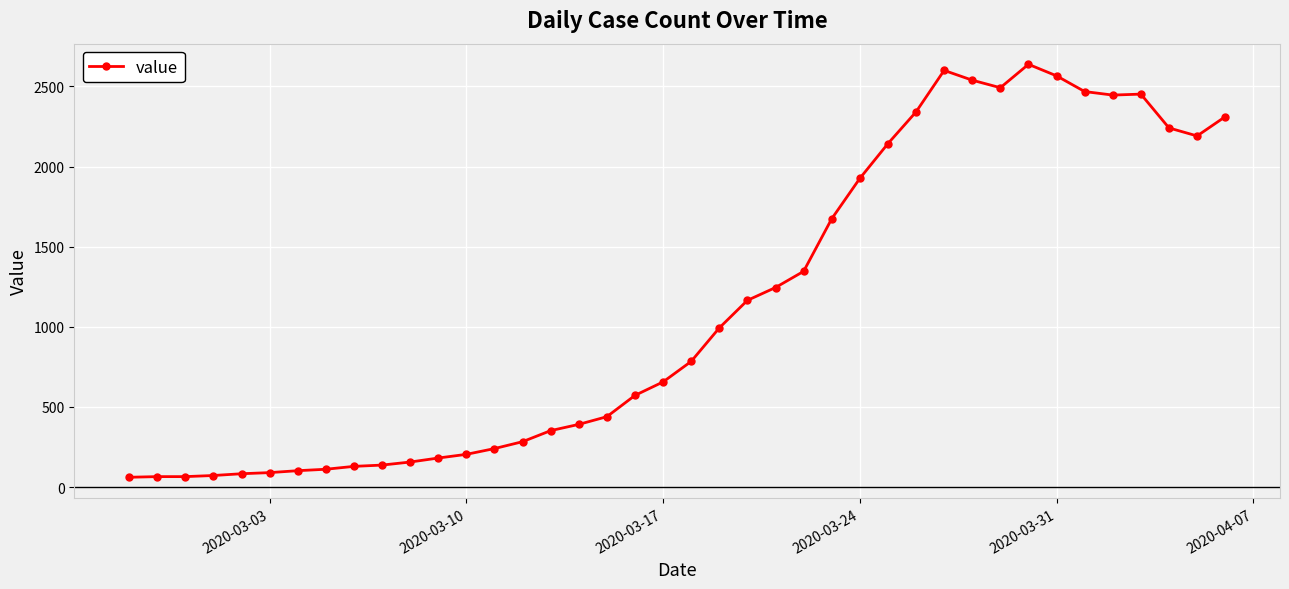

How many data points are less than 784?

20